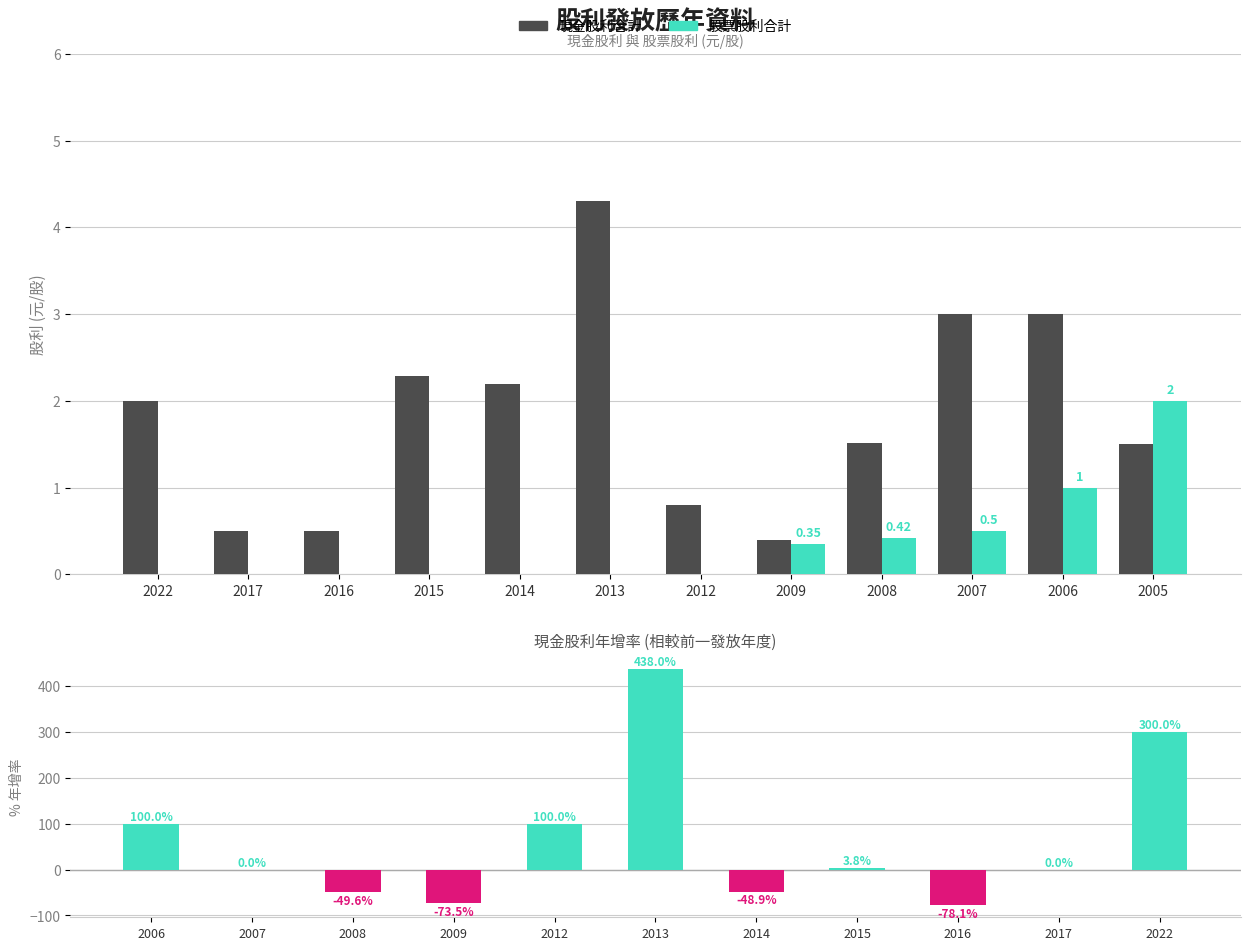

True or false: 現金股利合計 has a value of 2.2 at 2014.

True